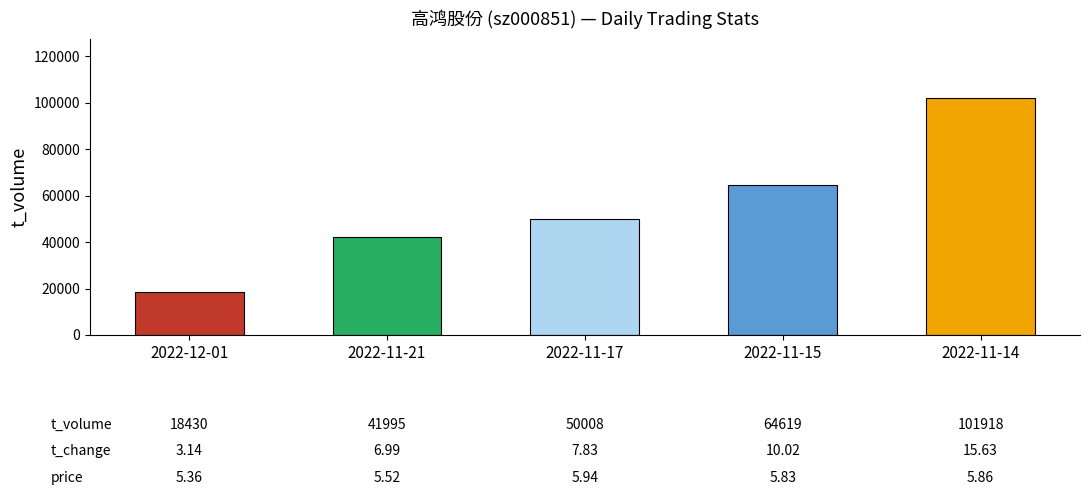

Reading left to right, list all the values displayed in this chart.

2022-12-01=18430	2022-11-21=41995	2022-11-17=50008	2022-11-15=64619	2022-11-14=101918